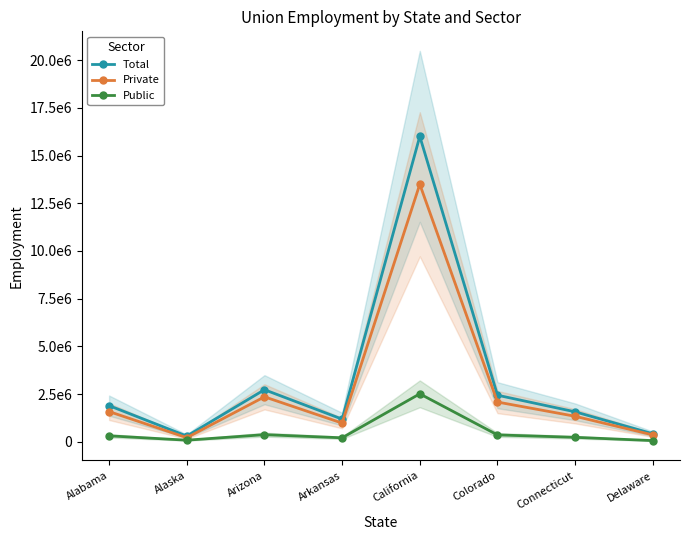

What is the label of the 1st point from the left?

Alabama